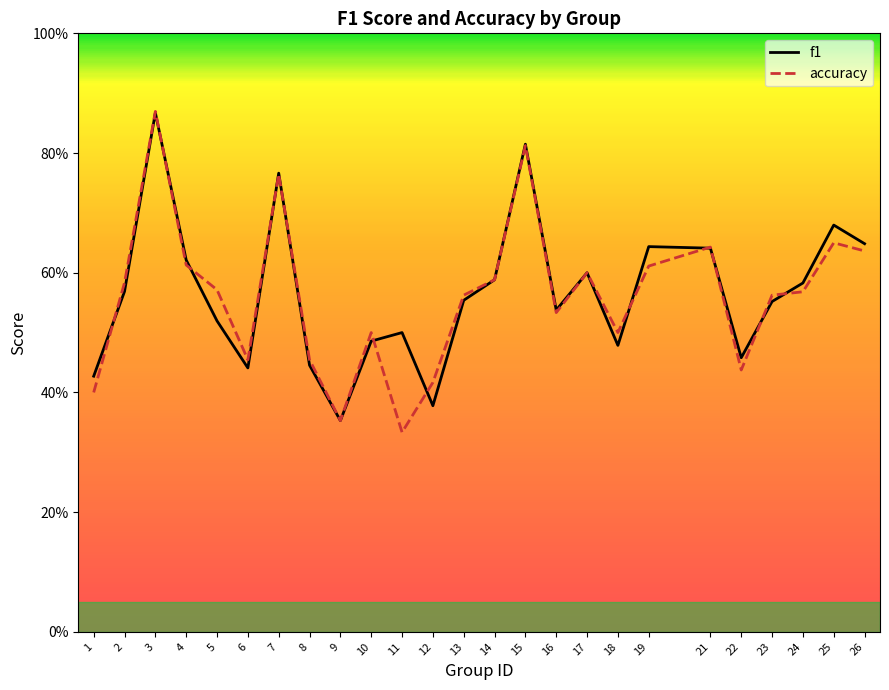

Is it true that accuracy equals 0.6 at 17?

True